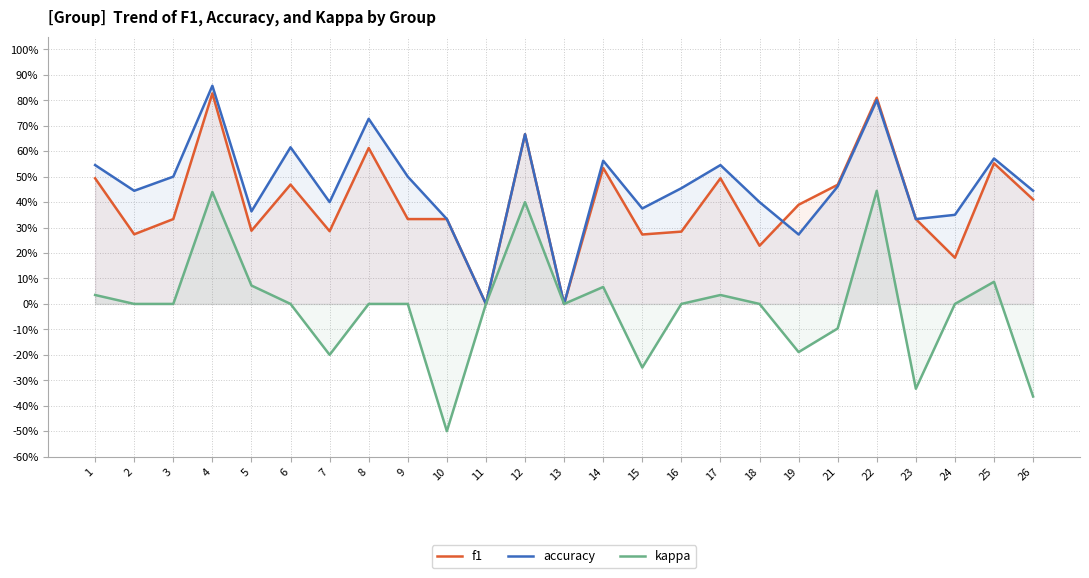

What is the total value across all series at 24?

0.5